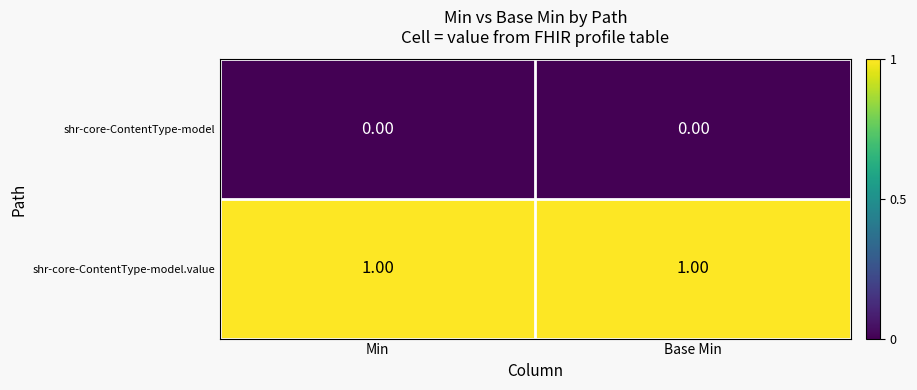

What is the total value across all series at Base Min?

1